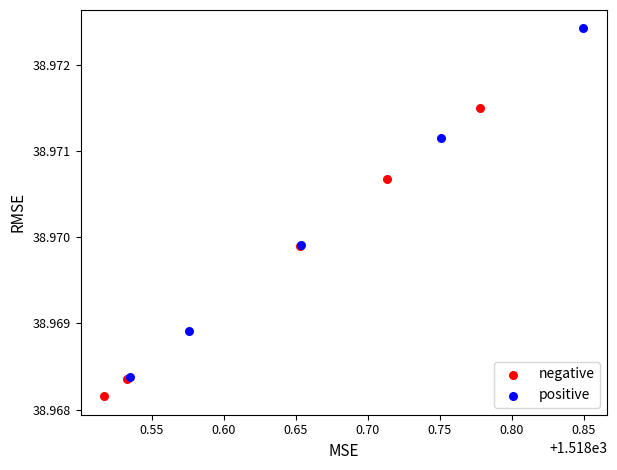

What are all the series names shown in the legend?

negative, positive